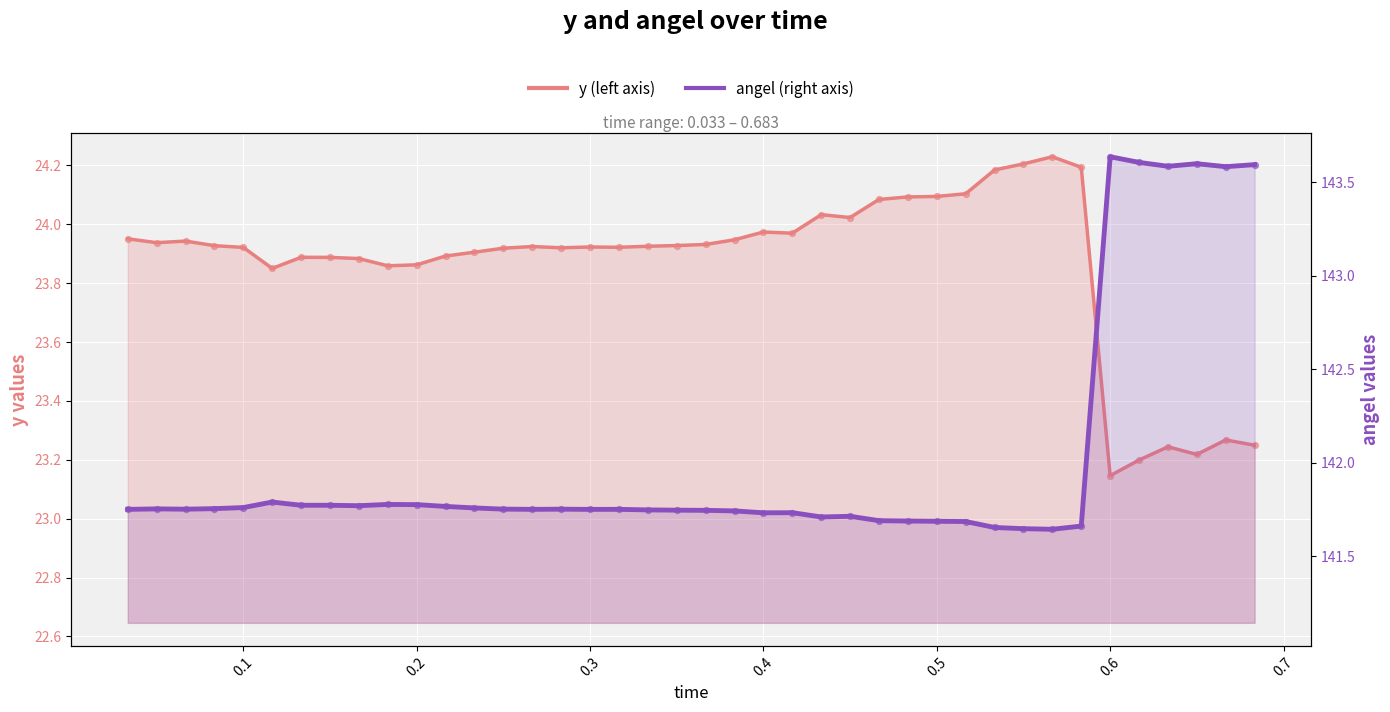

Which series reaches the maximum Y coordinate?

angel